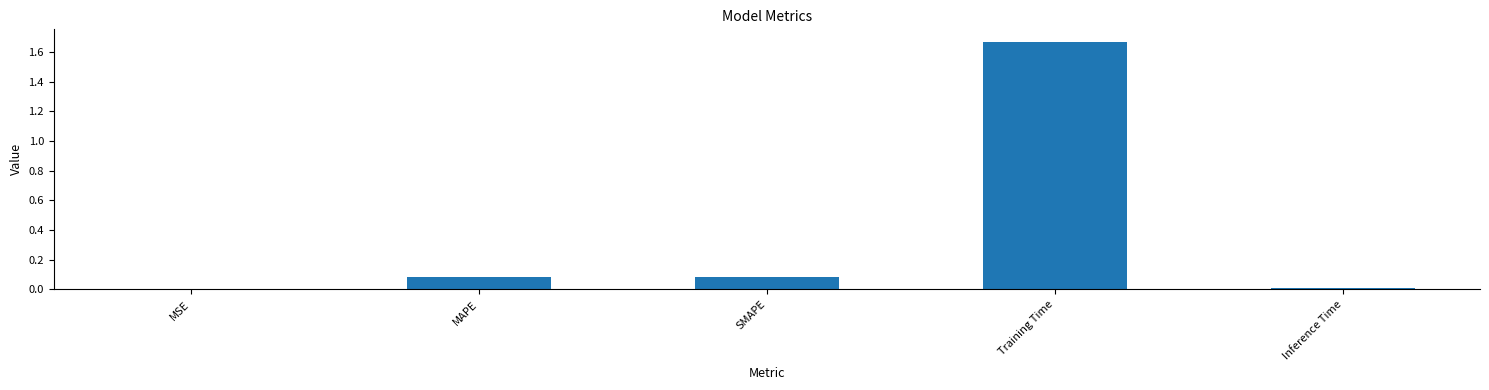

What is the change in value from MSE to SMAPE?

+0.1